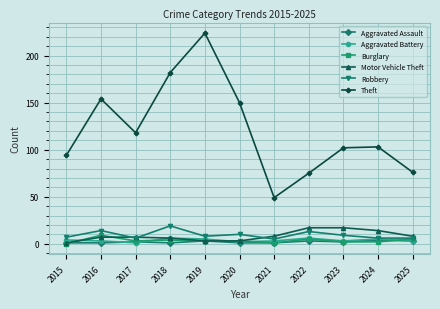

After their last crossing, which series has the higher values: Robbery or Motor Vehicle Theft?

Motor Vehicle Theft